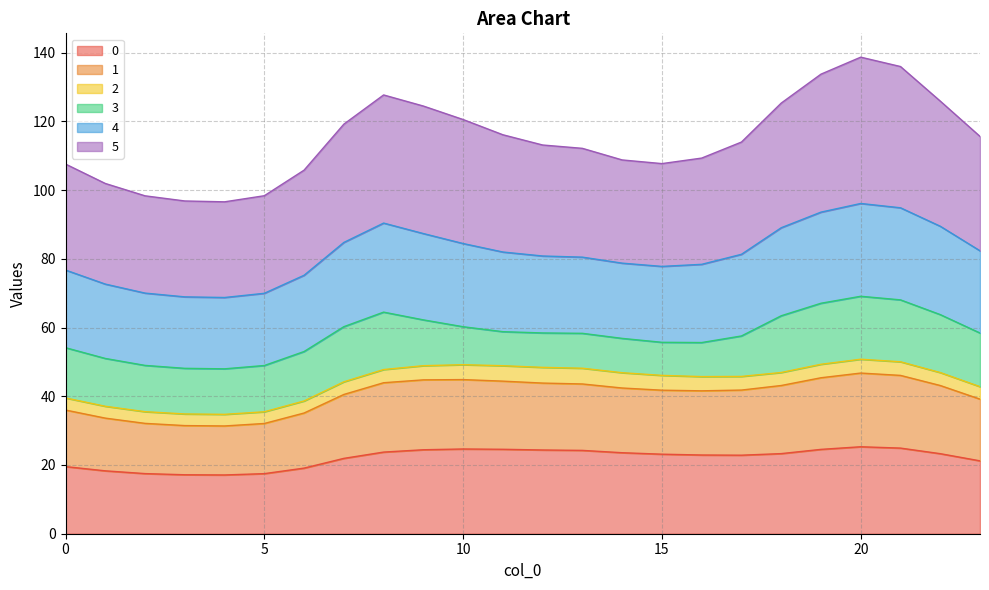

True or false: 4 and 0 intersect in this chart.

False